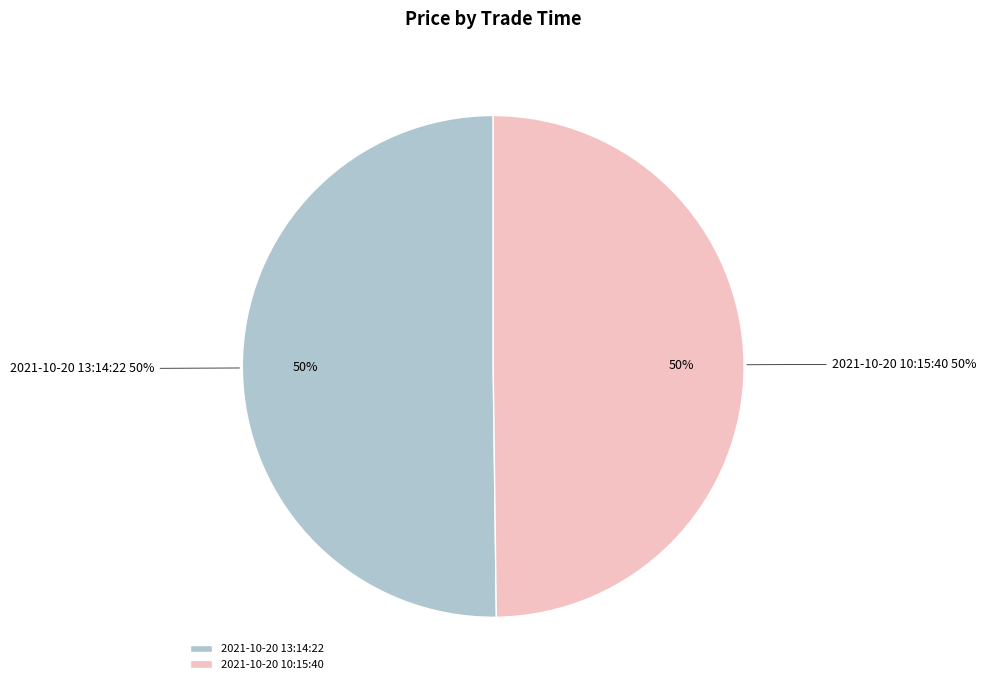

How many segments does this pie chart have?

2